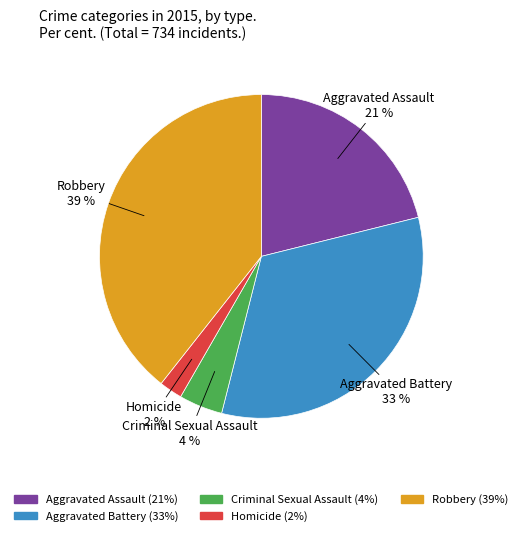

Is it true that Homicide is 13% of the pie?

False